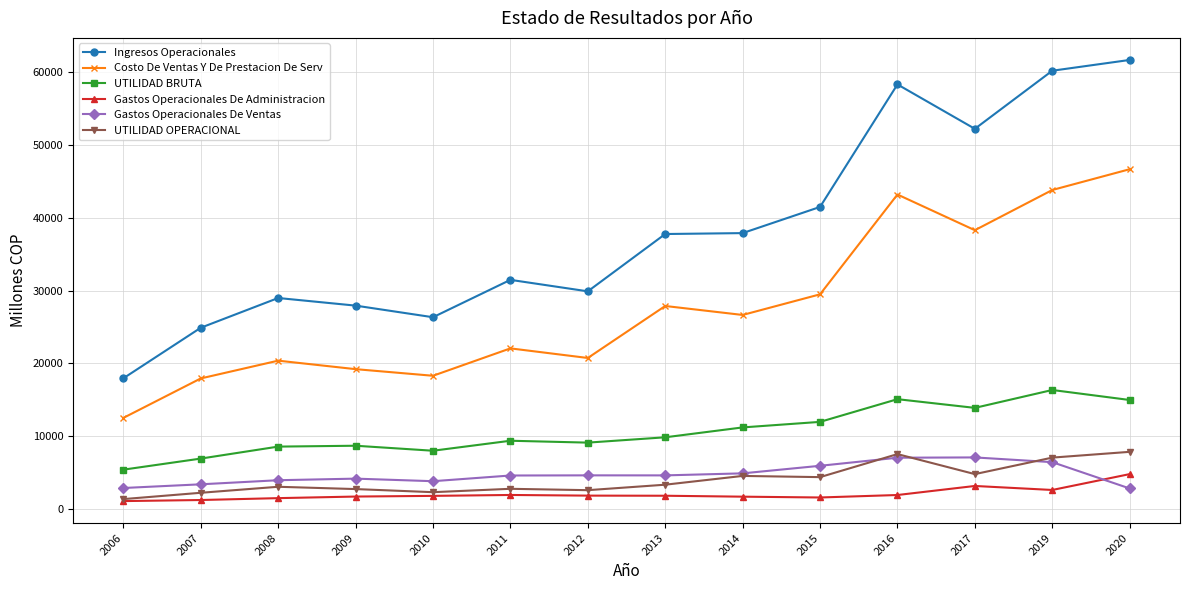

Which label corresponds to the largest value in the chart?

2020